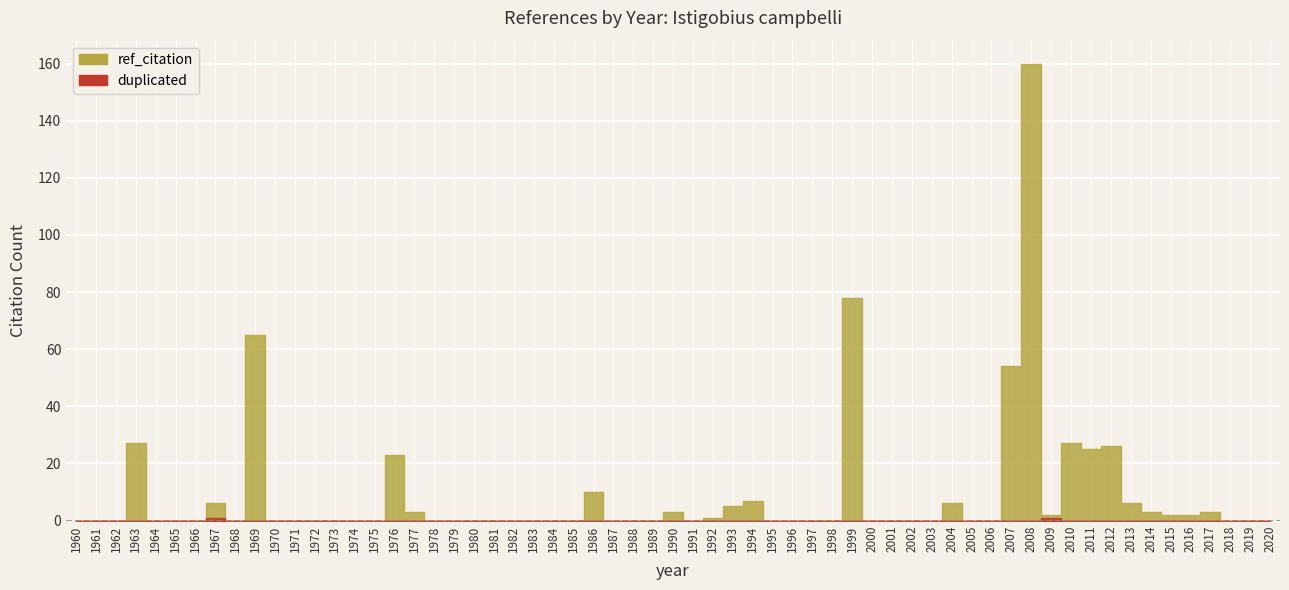

What is the difference between the ref_citation values at 2013 and 2017?

3